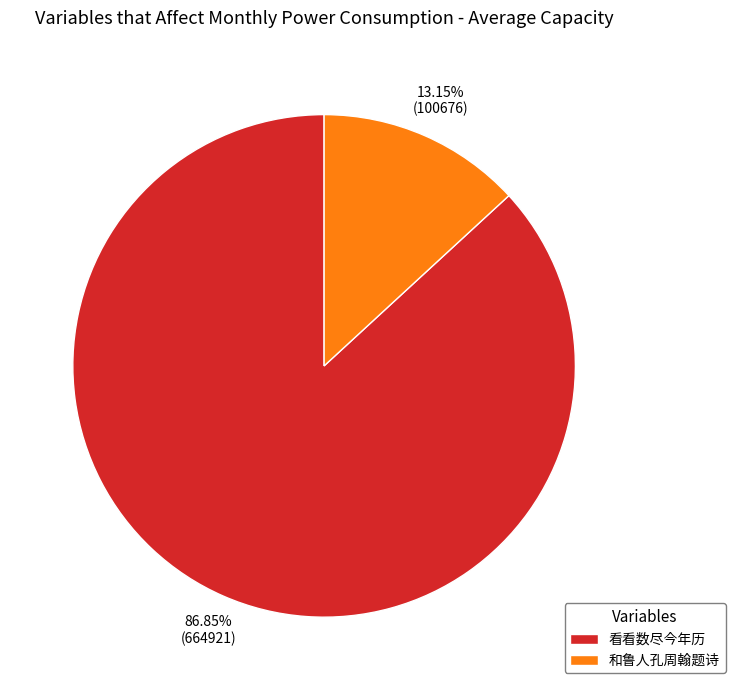

How many slices are in this pie chart?

2